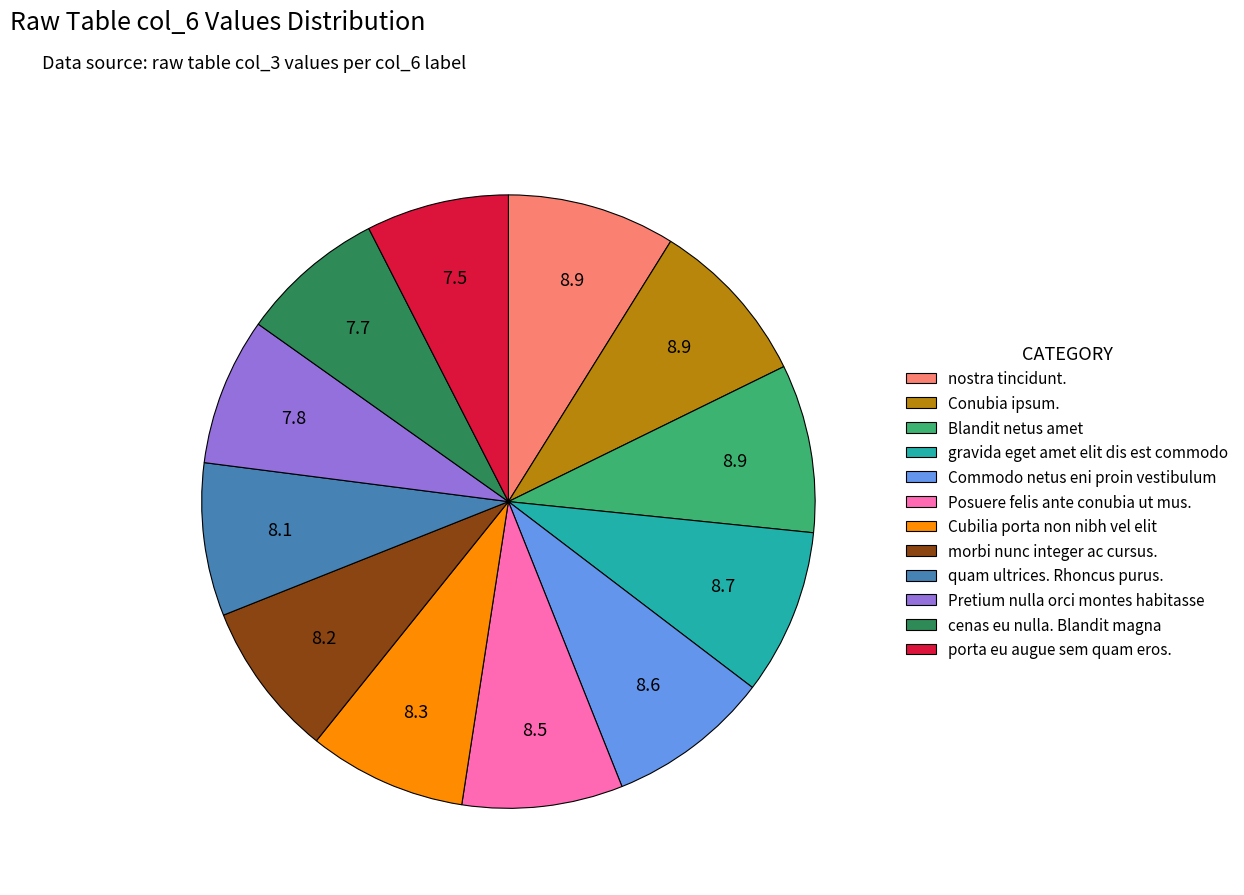

Does Pretium nulla orci montes habitasse represent more than half of the total?

No